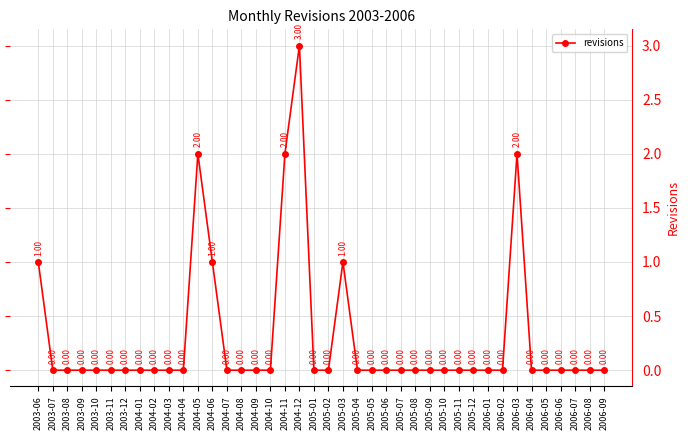

How many points are higher than both their immediate neighbors (excluding endpoints)?

4